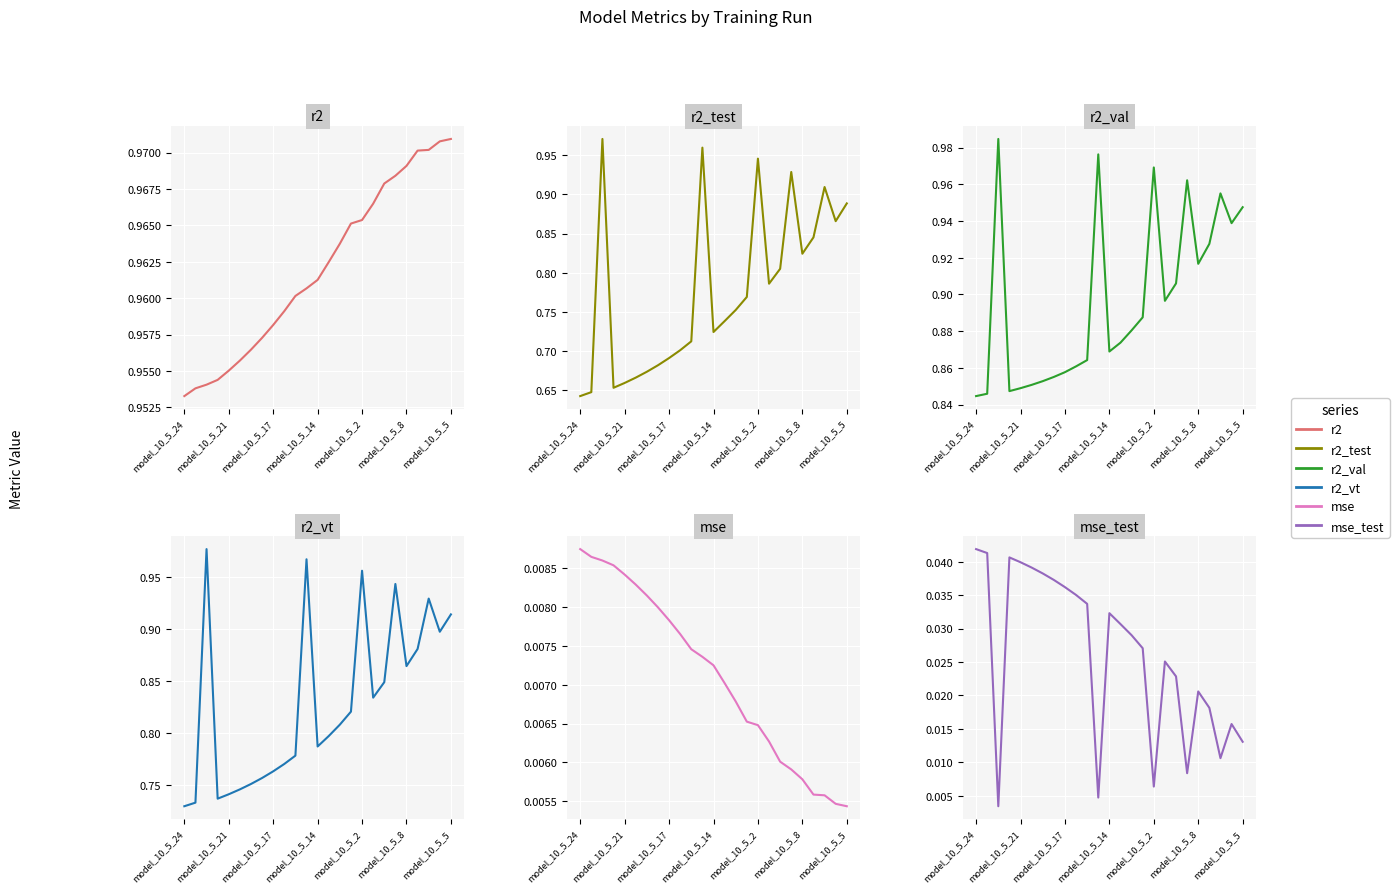

How many interior local peaks does the r2_vt series have?

5